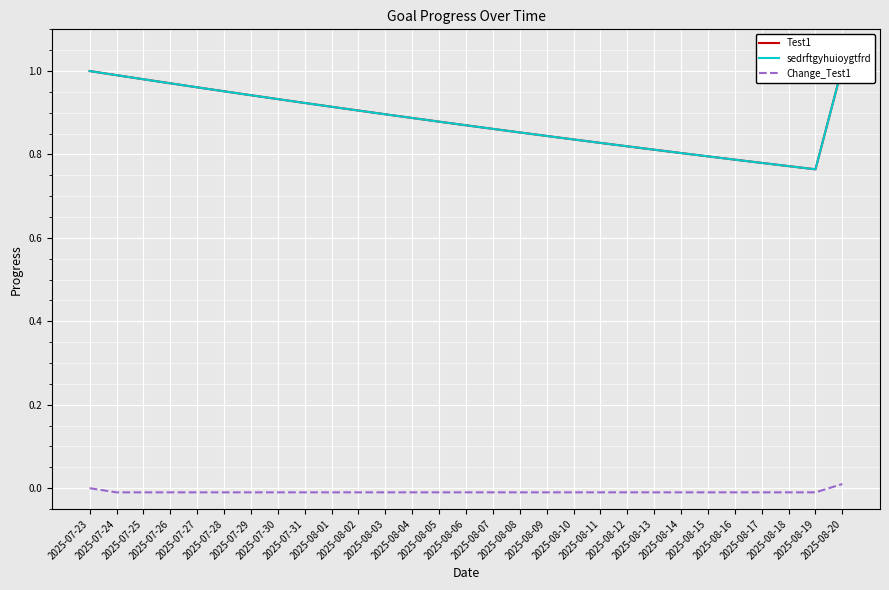

How many interior local valleys does the sedrftgyhuioygtfrd series have?

1